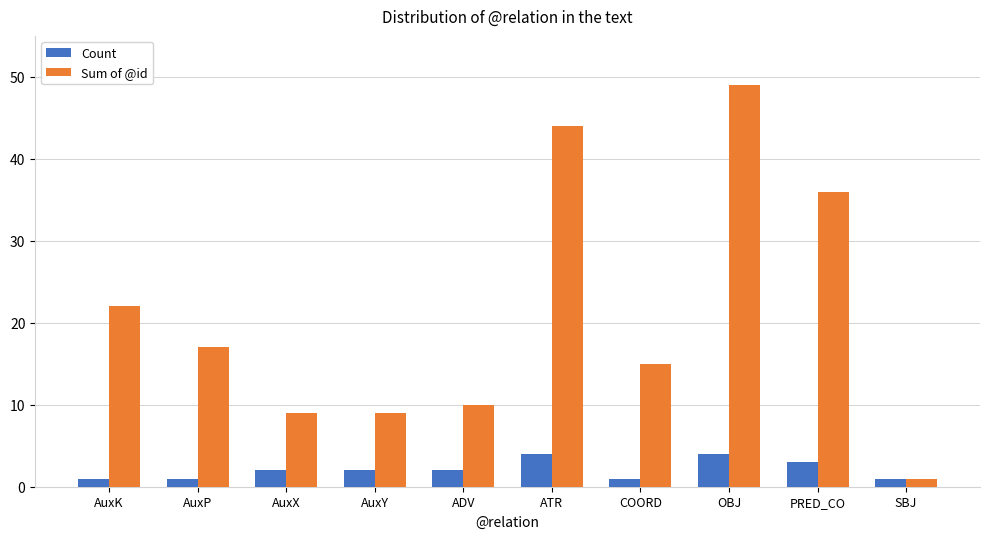

Which series has the largest range (max minus min)?

Sum of @id